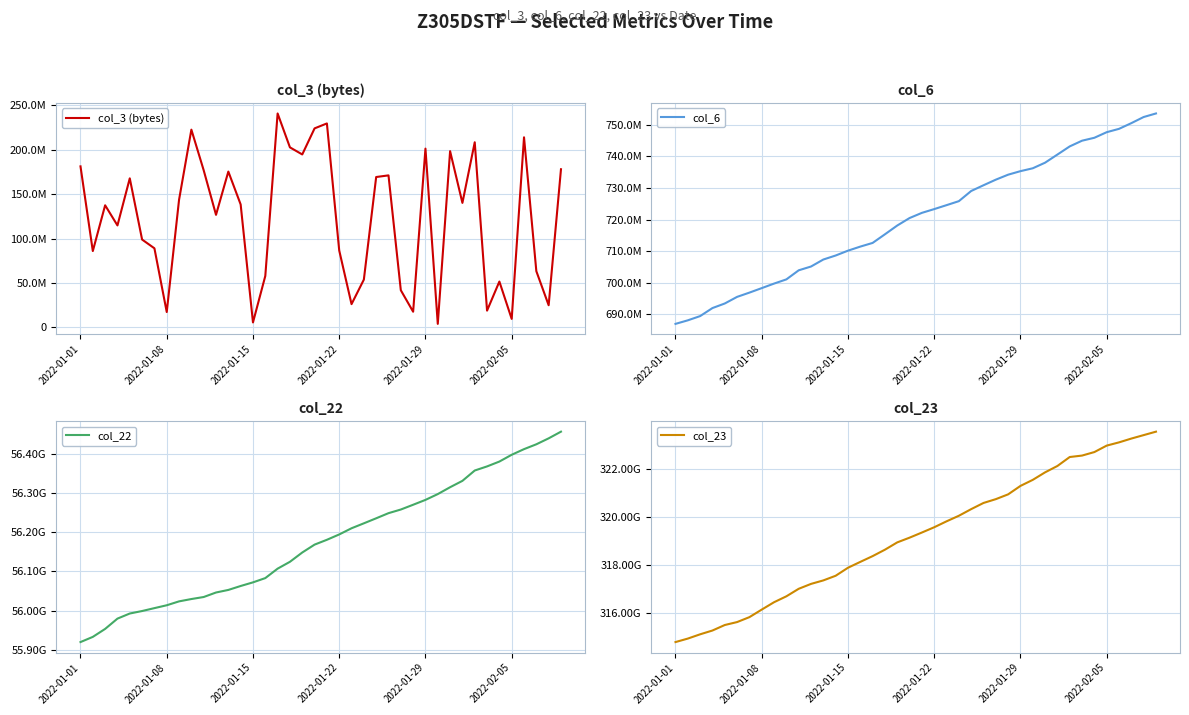

What is the average value of the col_23 series?

319222423979